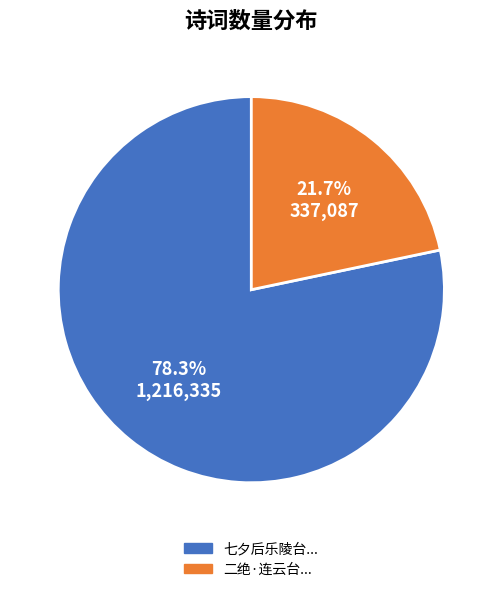

Does any single category account for the majority?

Yes